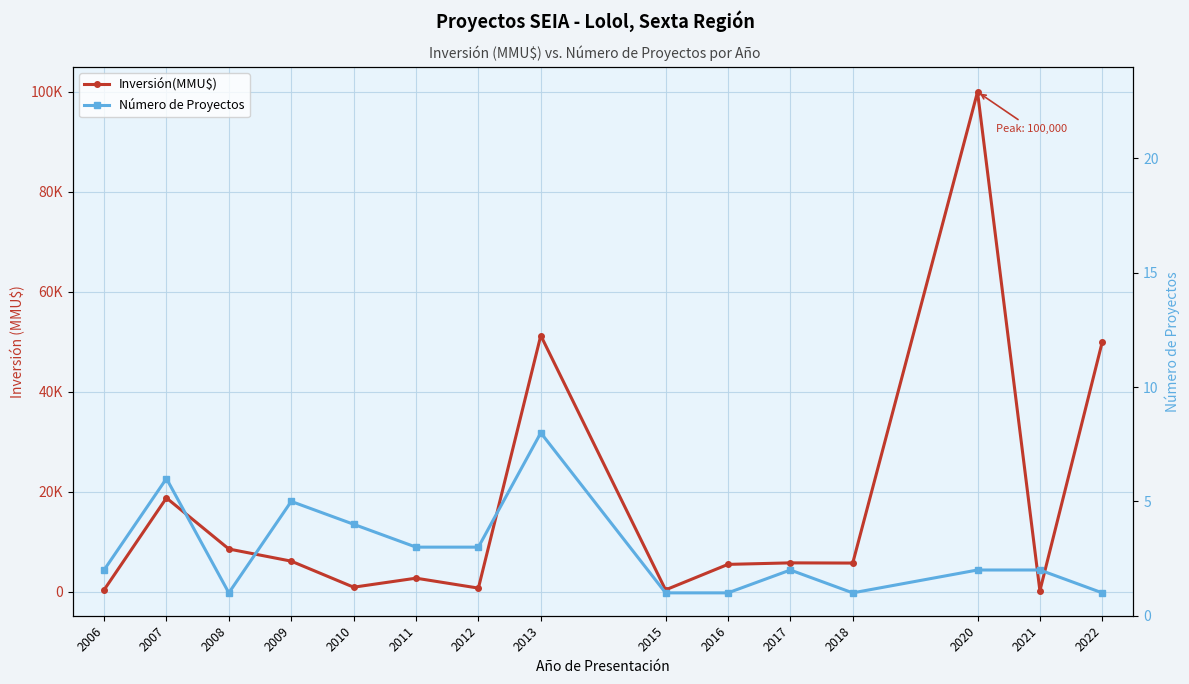

What are all the series names shown in the legend?

Inversión(MMU$), Número de Proyectos